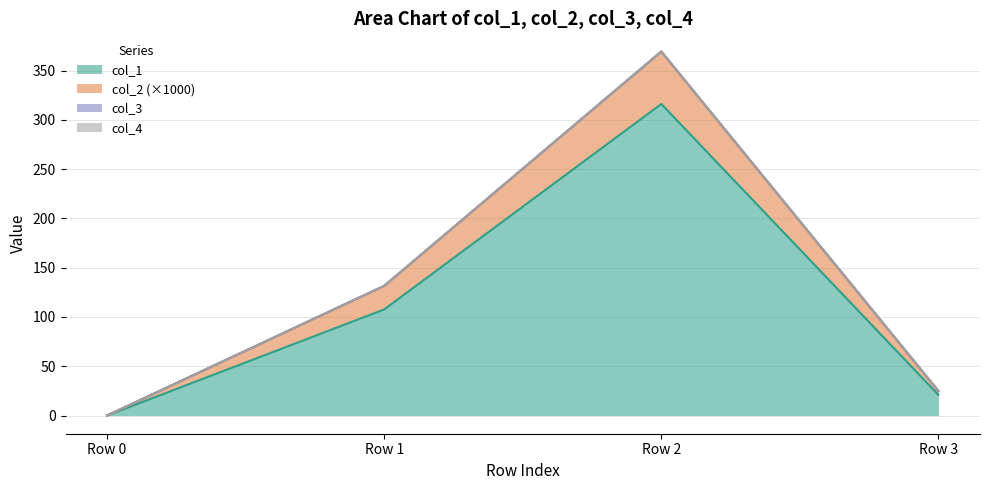

Does the chart have visible grid lines?

Yes